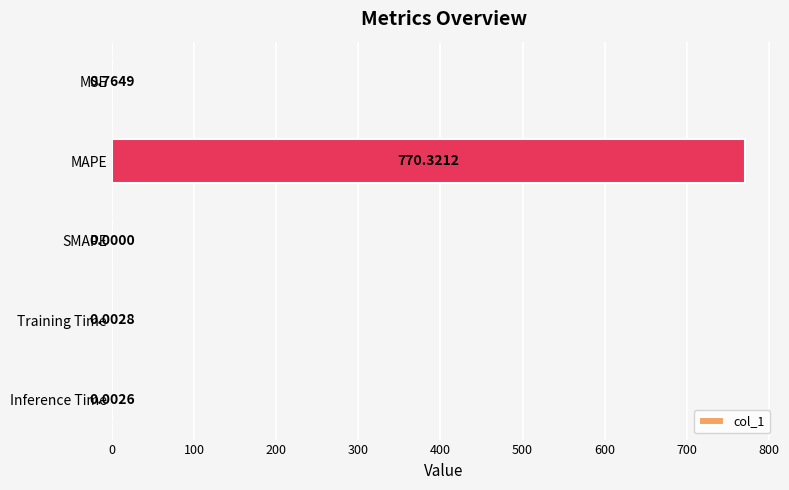

Which label corresponds to the largest value in the chart?

MAPE